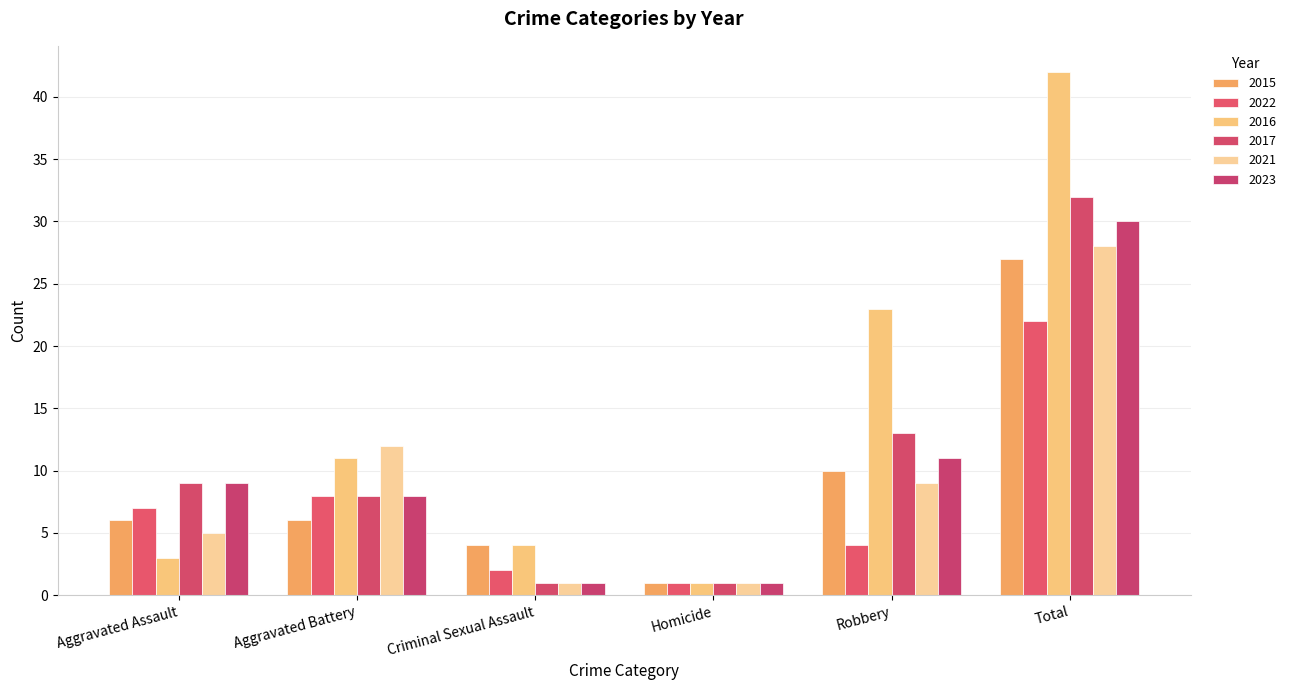

At which label does 2017 reach its minimum?

Criminal Sexual Assault